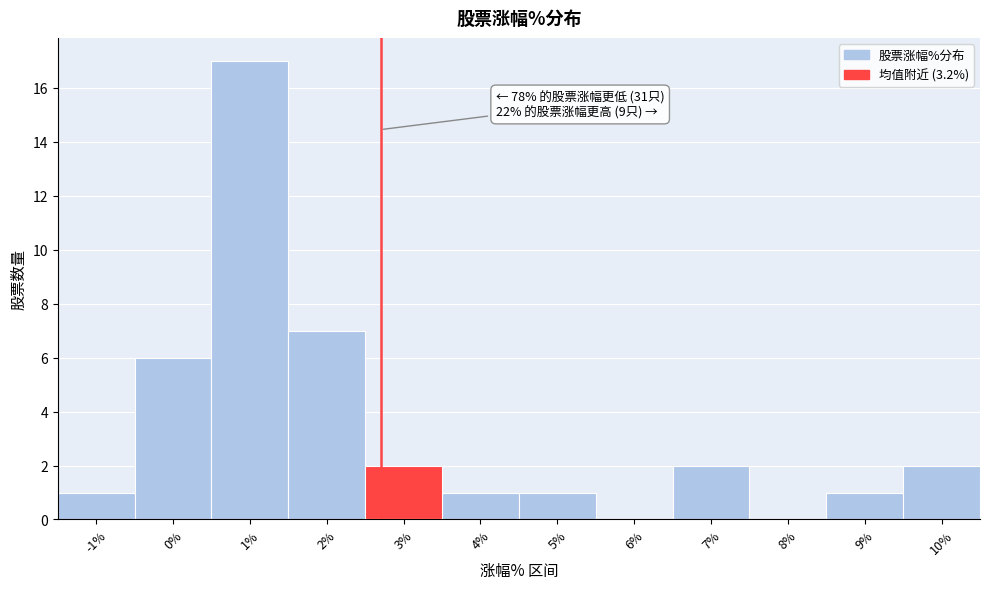

Reading left to right, extract all data points from this chart.

-1%=1	0%=6	1%=17	2%=7	3%=2	4%=1	5%=1	6%=0	7%=2	8%=0	9%=1	10%=2